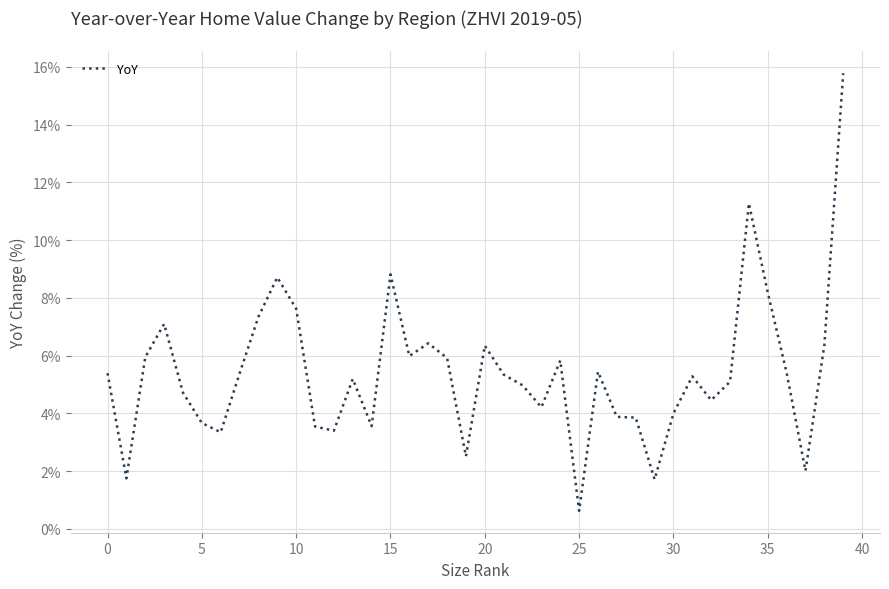

What is the greatest value displayed?

15.8